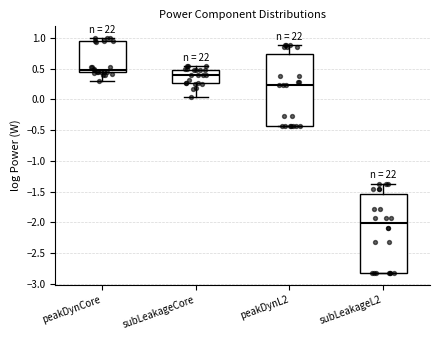

Reading left to right, read every box against the y-axis: the position of its median line, the range the box covers, and the ends of its whiskers. The values are not printed on the chart, so give them approximately, as read against the axis.

peakDynCore: median 0.50, box 0.45 to 0.95, whiskers 0.30 to 1.00
subLeakageCore: median 0.40, box 0.25 to 0.50, whiskers 0.05 to 0.55
peakDynL2: median 0.25, box -0.45 to 0.75, whiskers -0.45 to 0.90
subLeakageL2: median -2.00, box -2.85 to -1.55, whiskers -2.85 to -1.35